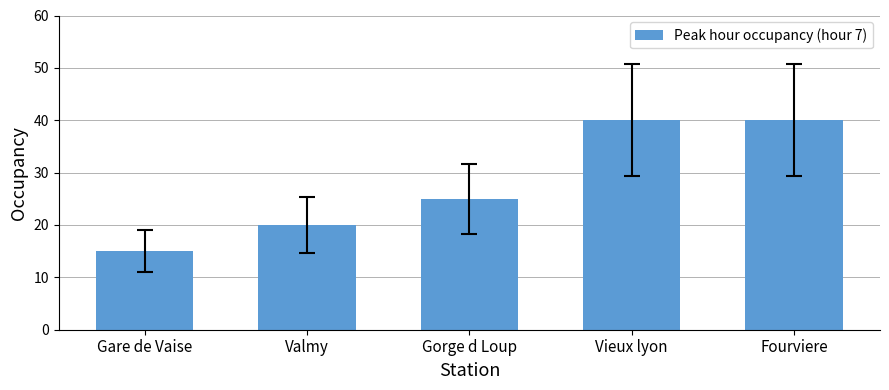

What value does the data have at Fourviere?

40